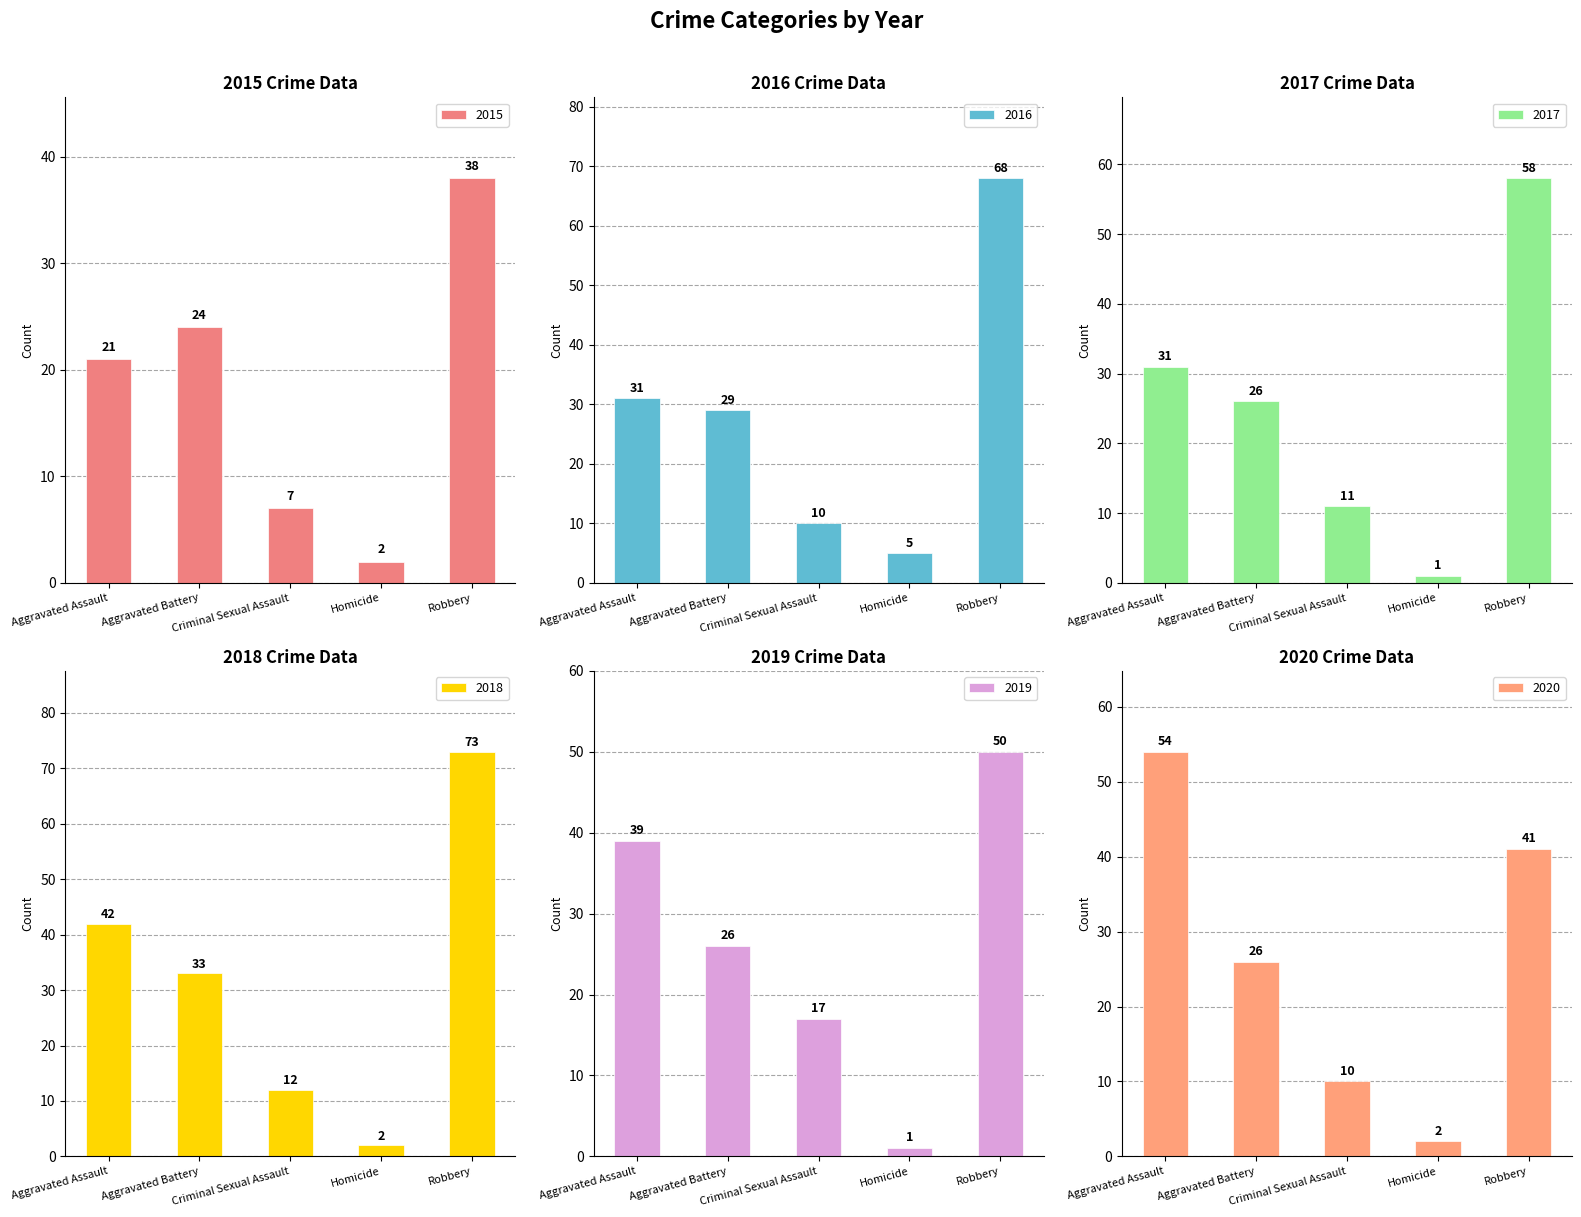

Where does the 2019 series first go above 26?

Aggravated Assault